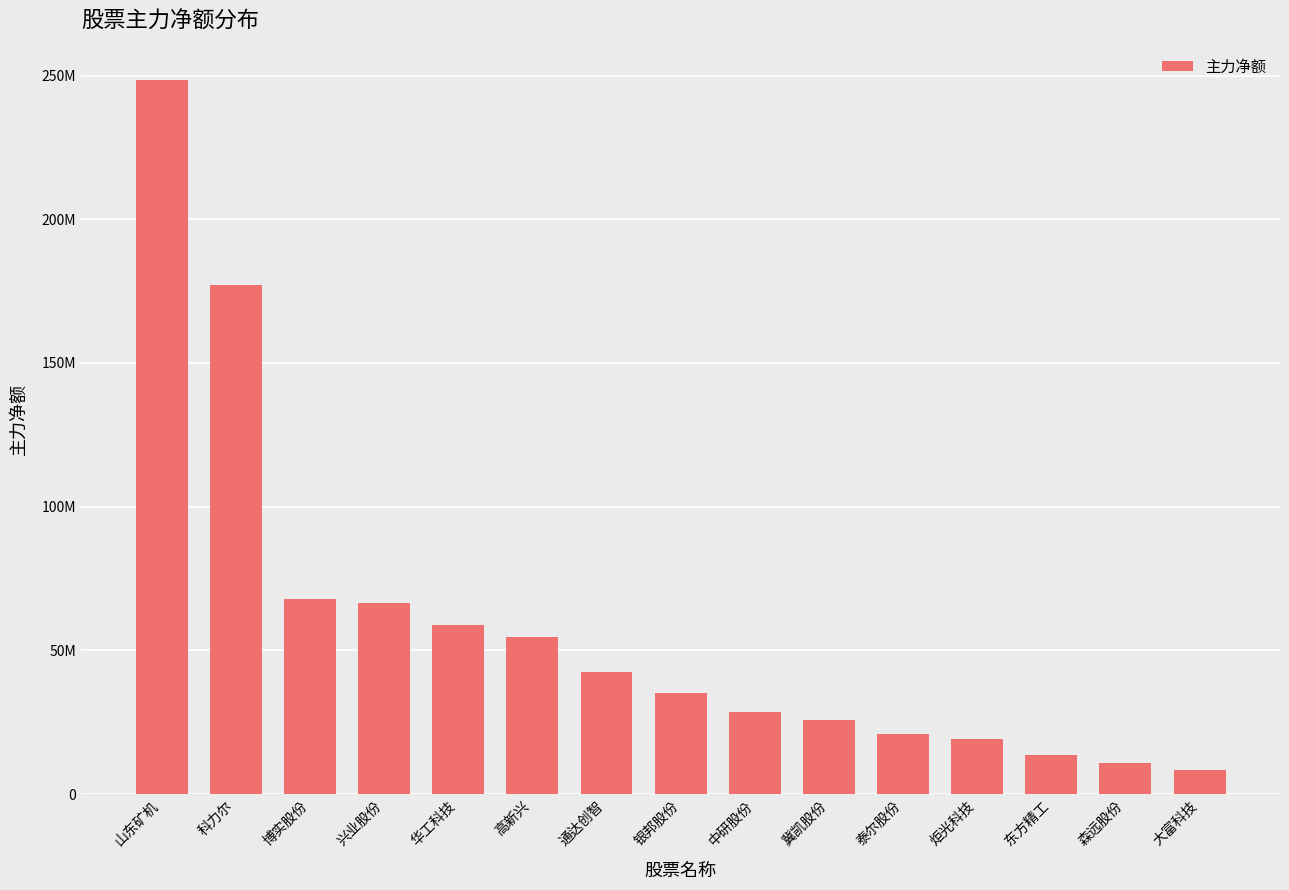

Reading right to left, list all the values displayed in this chart.

8338454	10847850	13544794	19228062	21028389	25786967	28585256	35032832	42336177	54796171	58967954	66450012	67791007	177109282	248331251